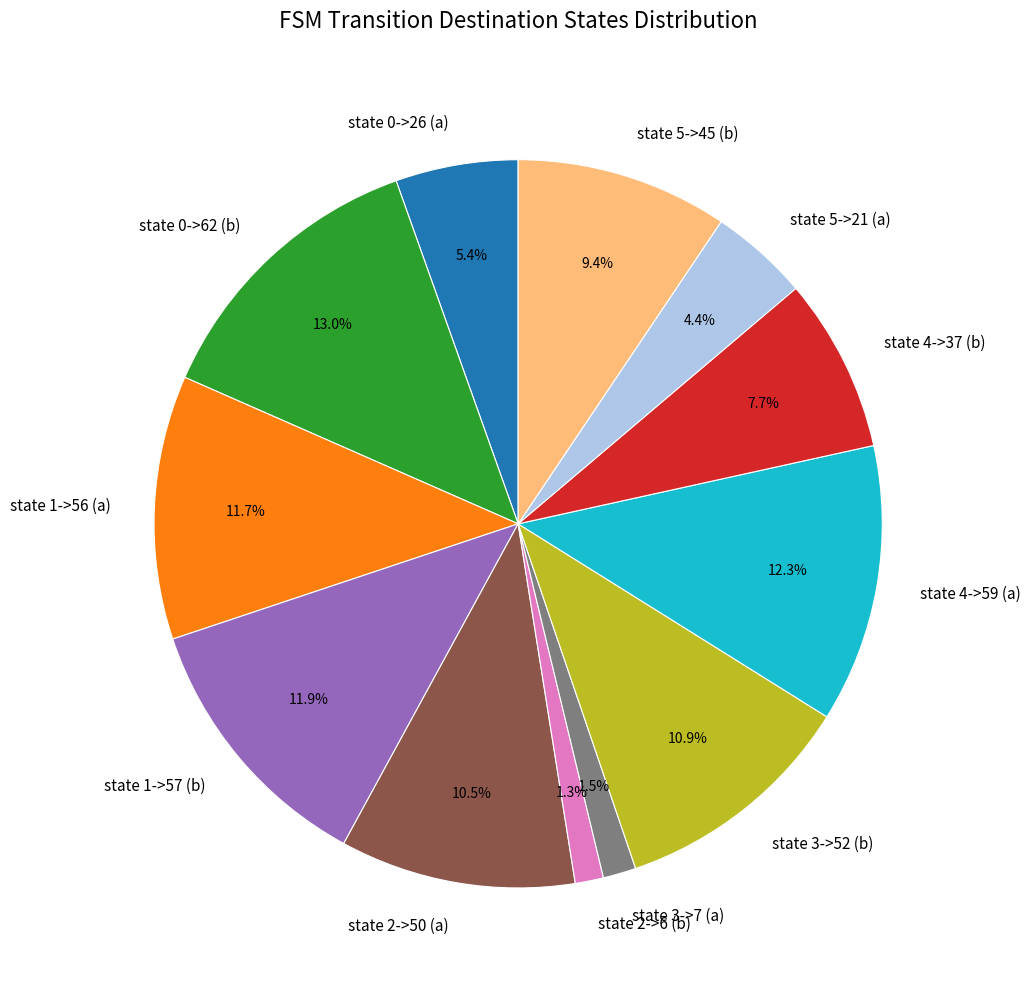

Count the number of slices in the pie.

12